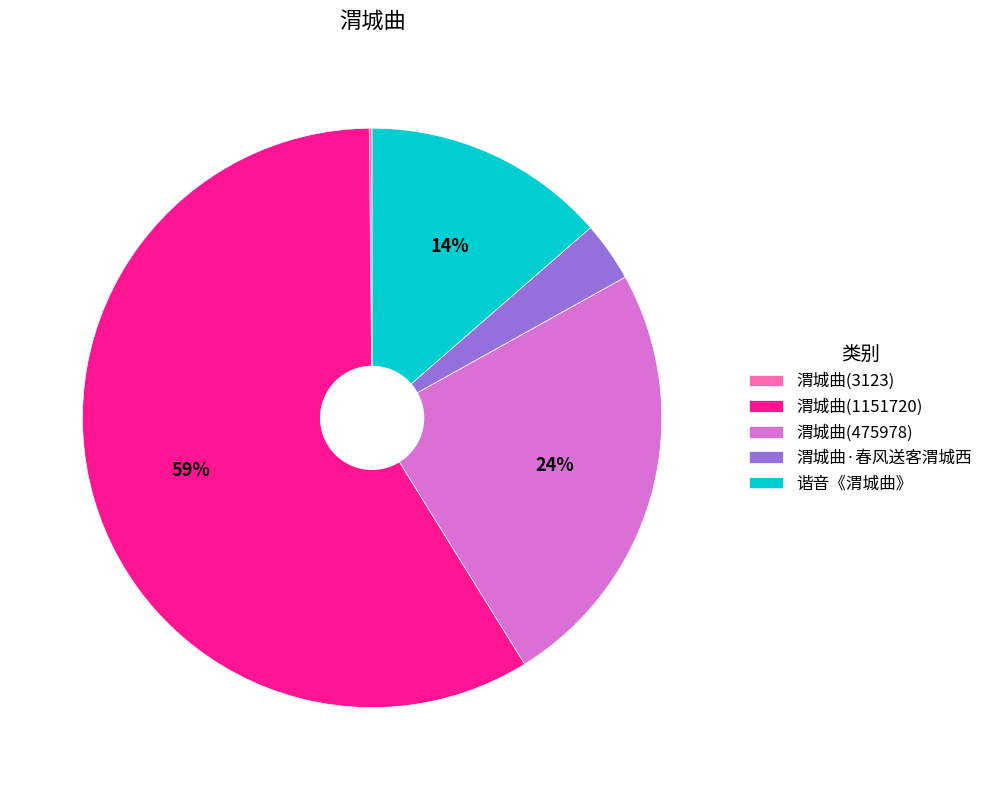

To the nearest percent, what percentage of the pie is 渭城曲(1151720)?

59%